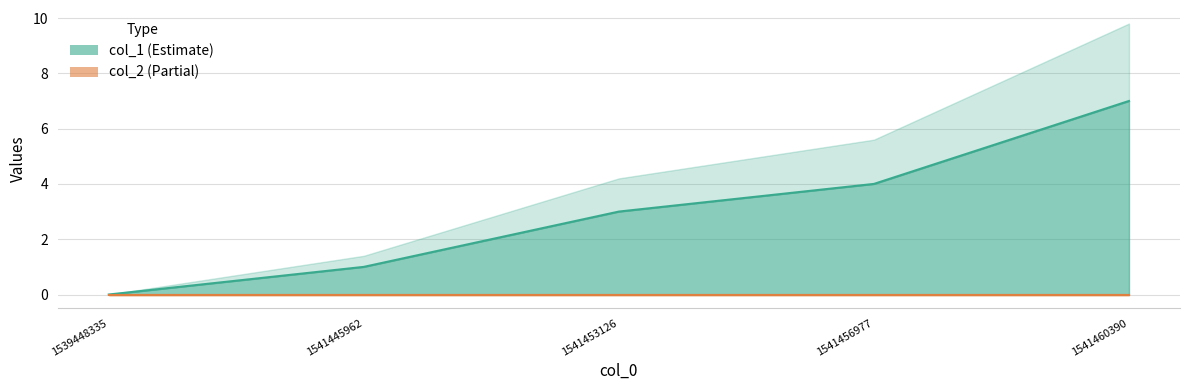

Approximately how many times larger is the value at 1541445962 compared to 1541460390?

0.1